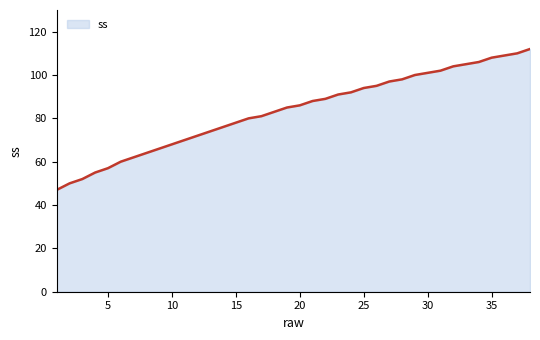

What is the difference between the maximum and minimum values?

65